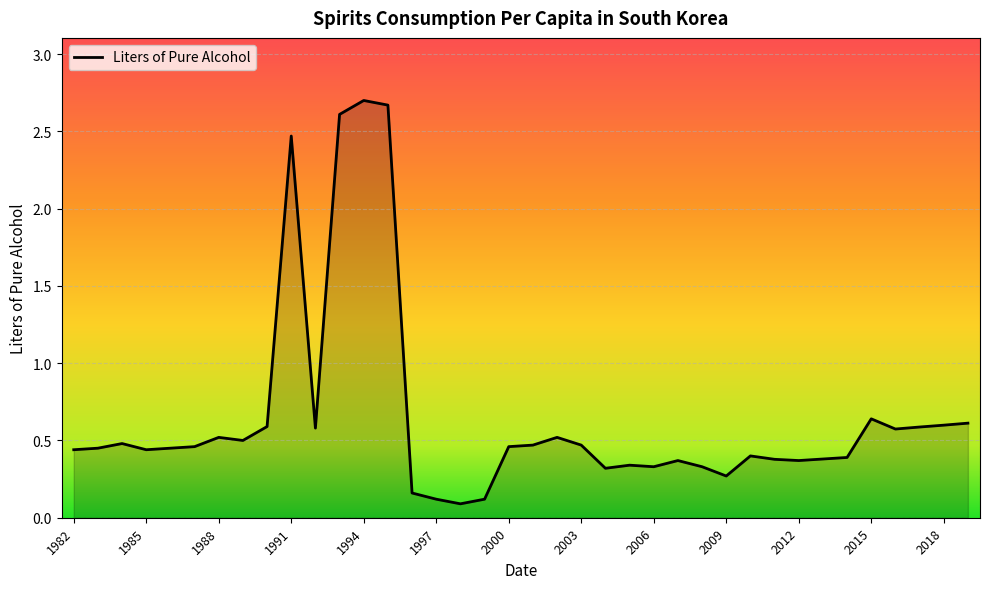

What is the maximum value shown in the chart?

2.7